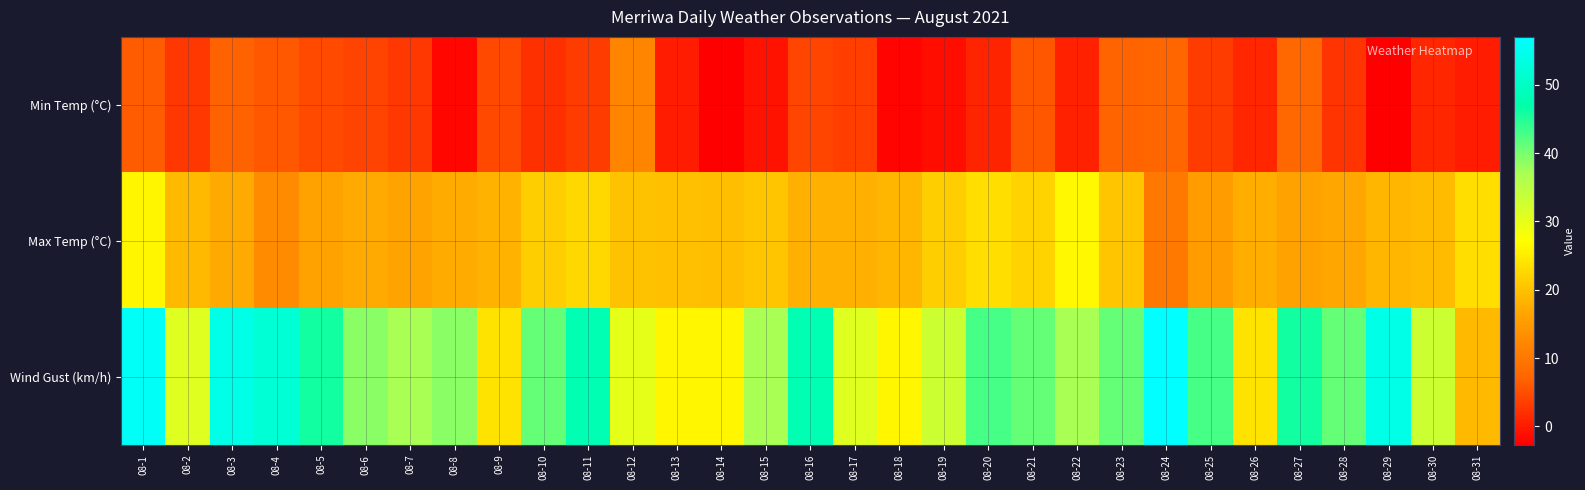

At which category does the chart reach its peak across all series?

08-24